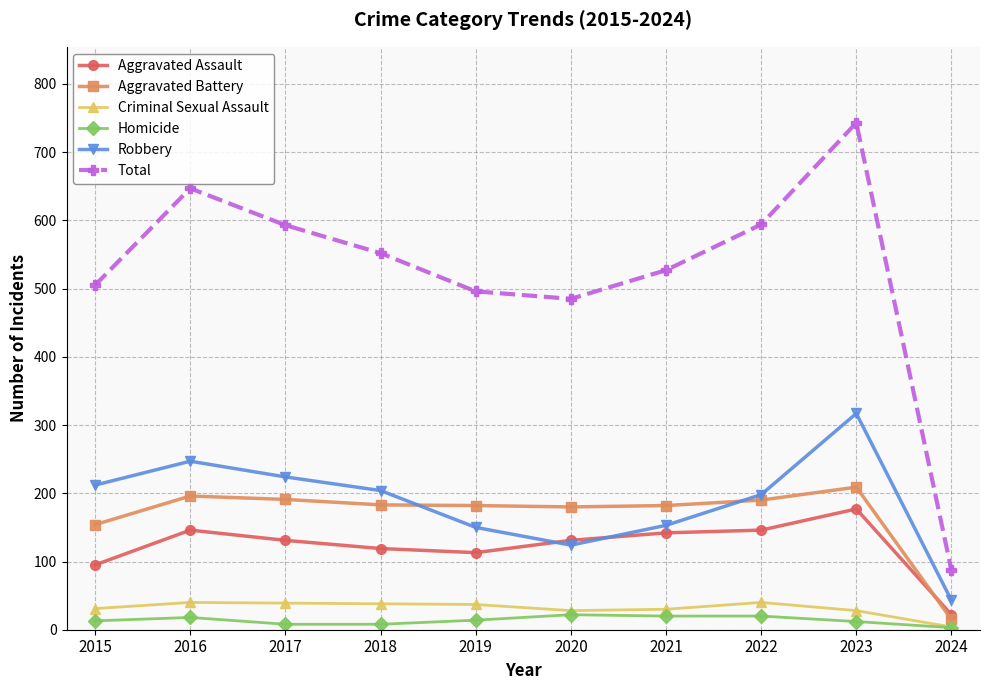

Which series has the largest total across all categories?

Total